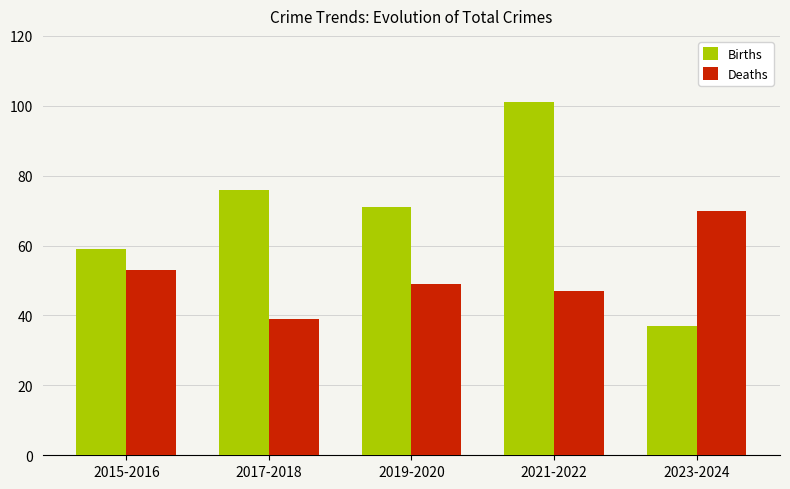

What is the sum of all Births values?

344